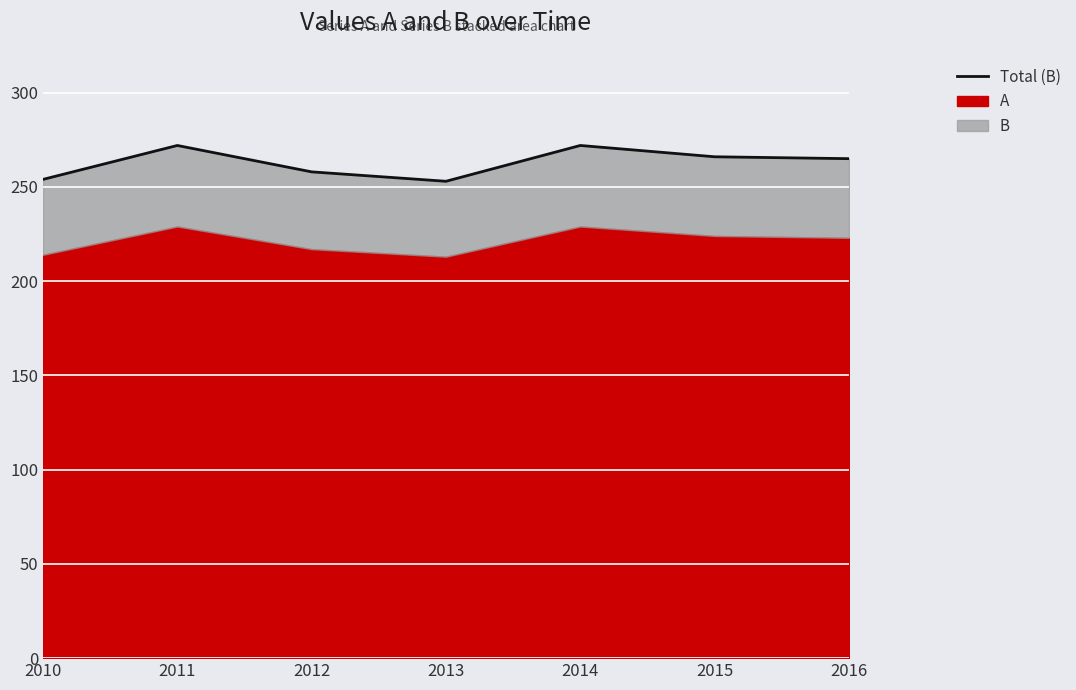

Where is the first local maximum?

2011